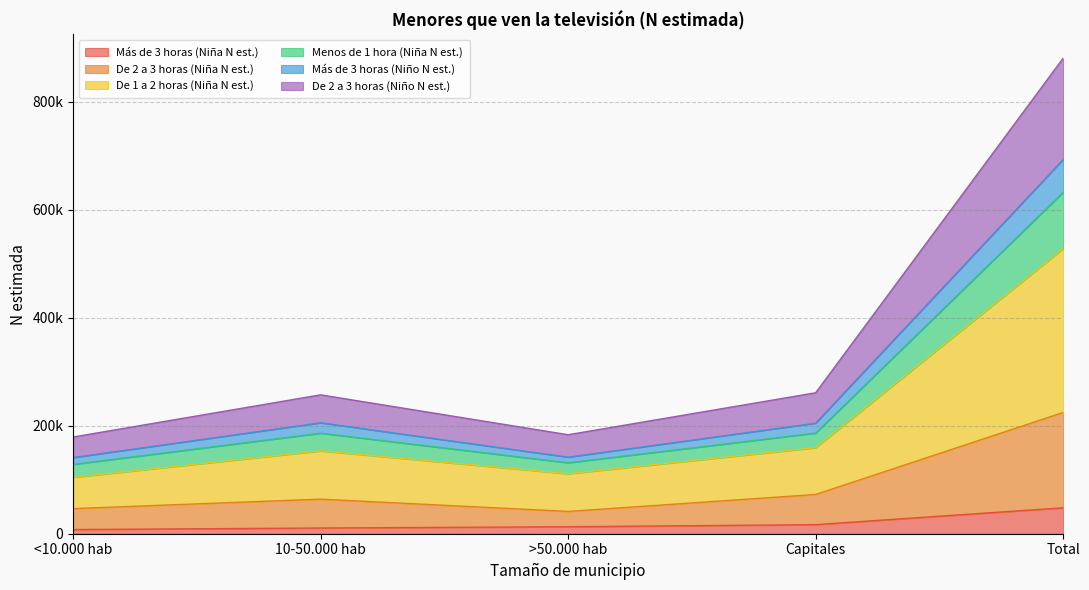

At which category does the chart reach its peak across all series?

Total